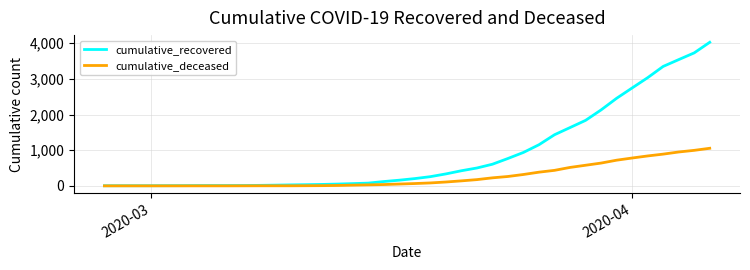

What is the greatest value displayed?

4027